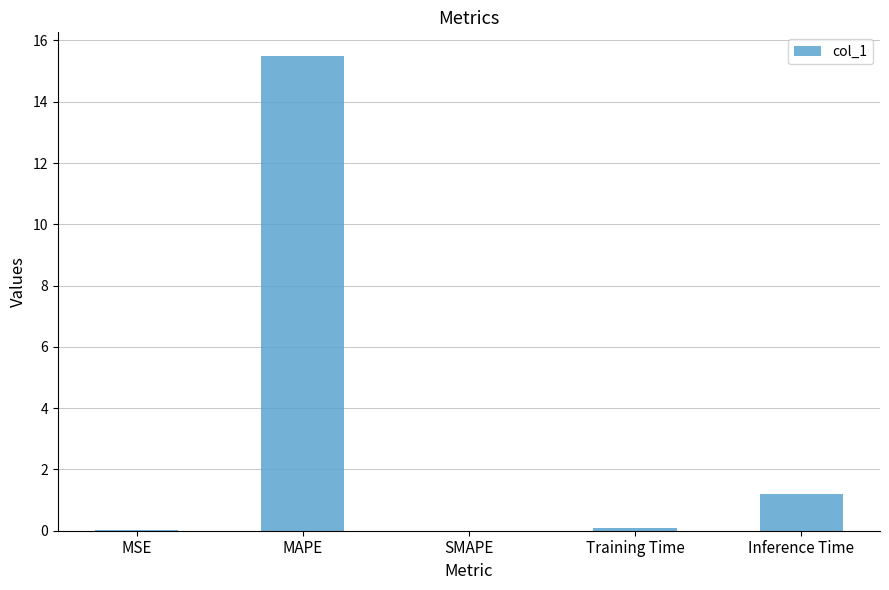

What is the greatest value displayed?

15.5